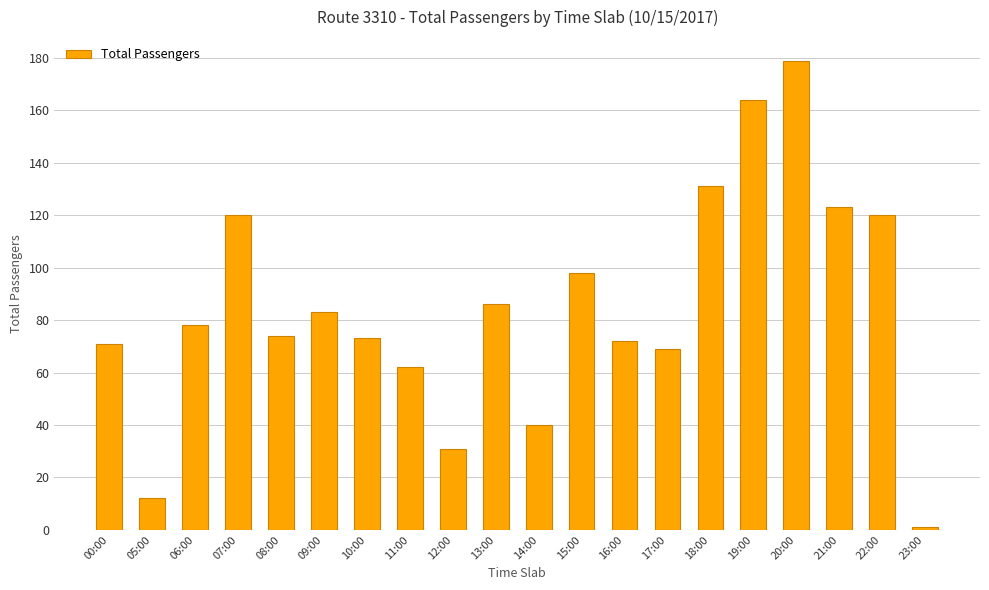

Count the number of categories in the chart.

20